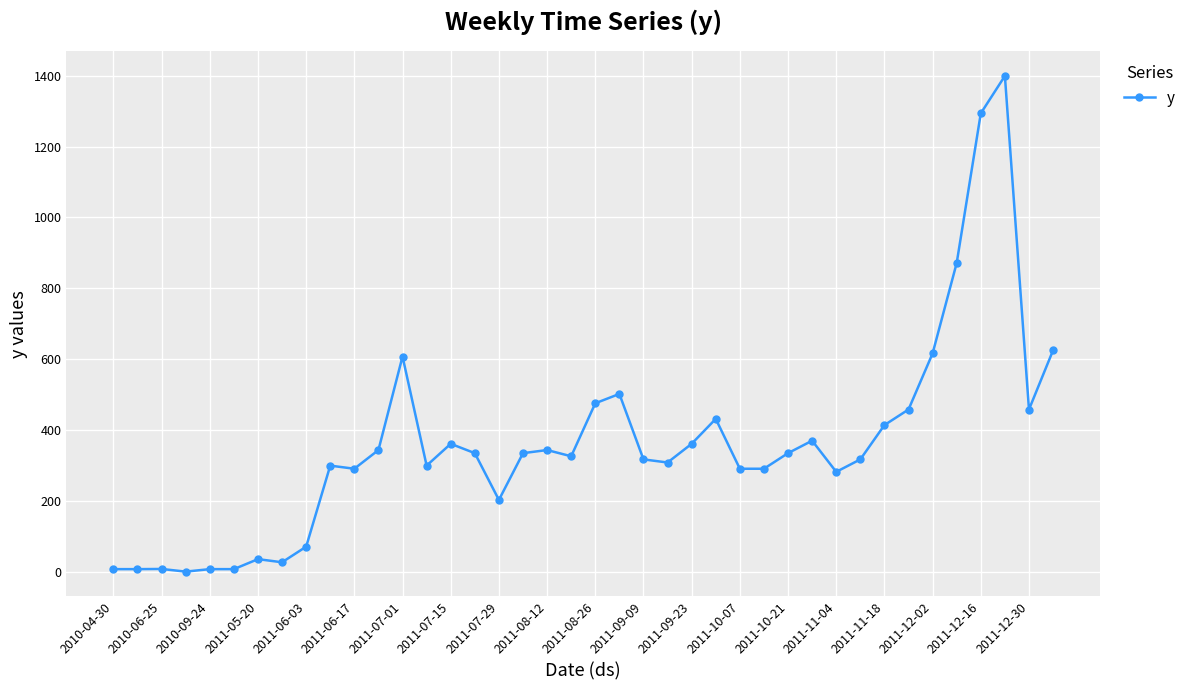

True or false: the data has more than 0 interior local peaks.

True